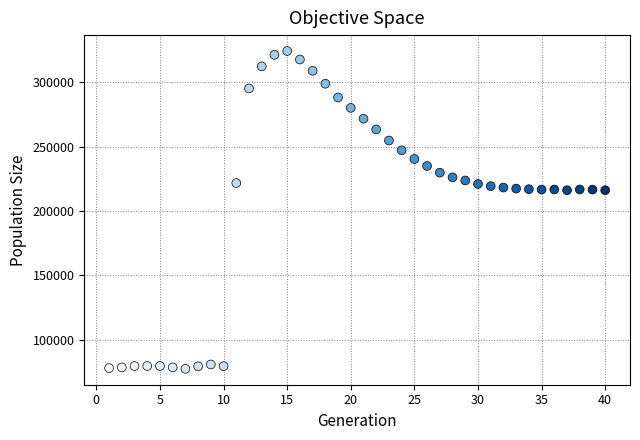

What is the range of Y values (max minus min)?

247025